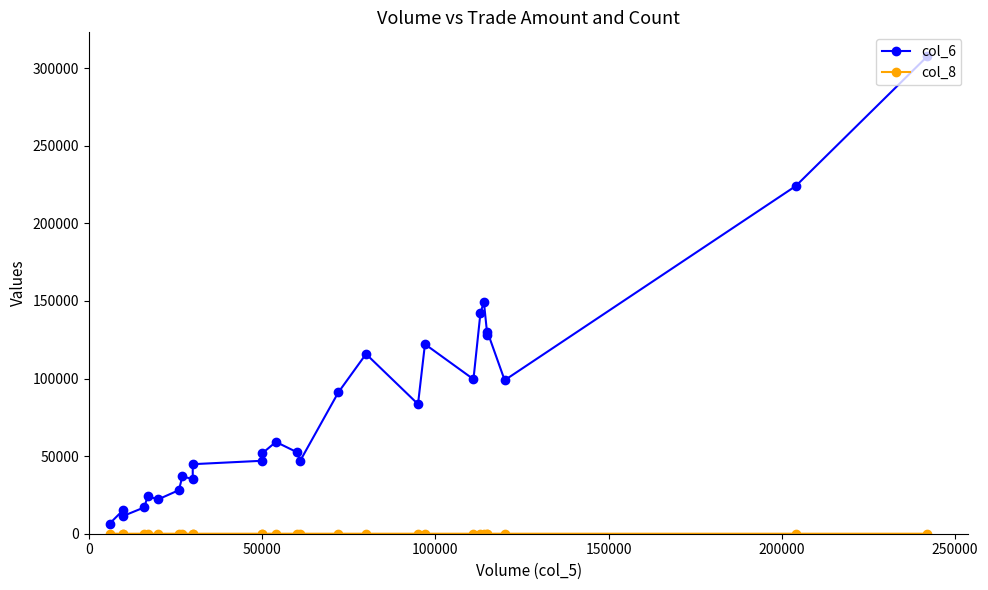

What is the minimum value shown in the chart?

1